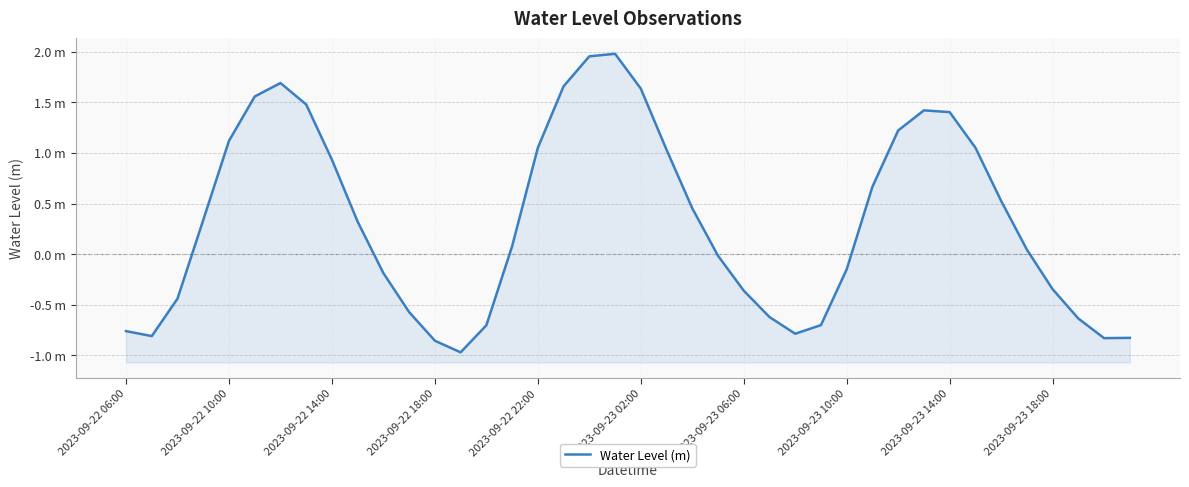

Read the value at 11.

-0.6